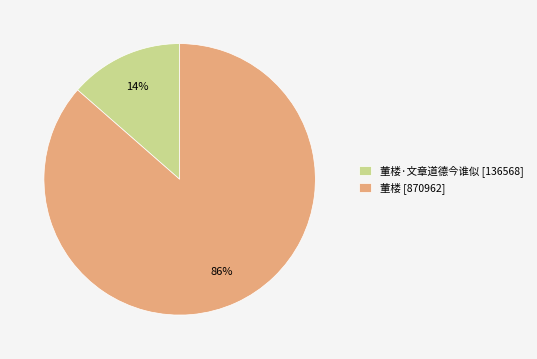

How many slices are in this pie chart?

2